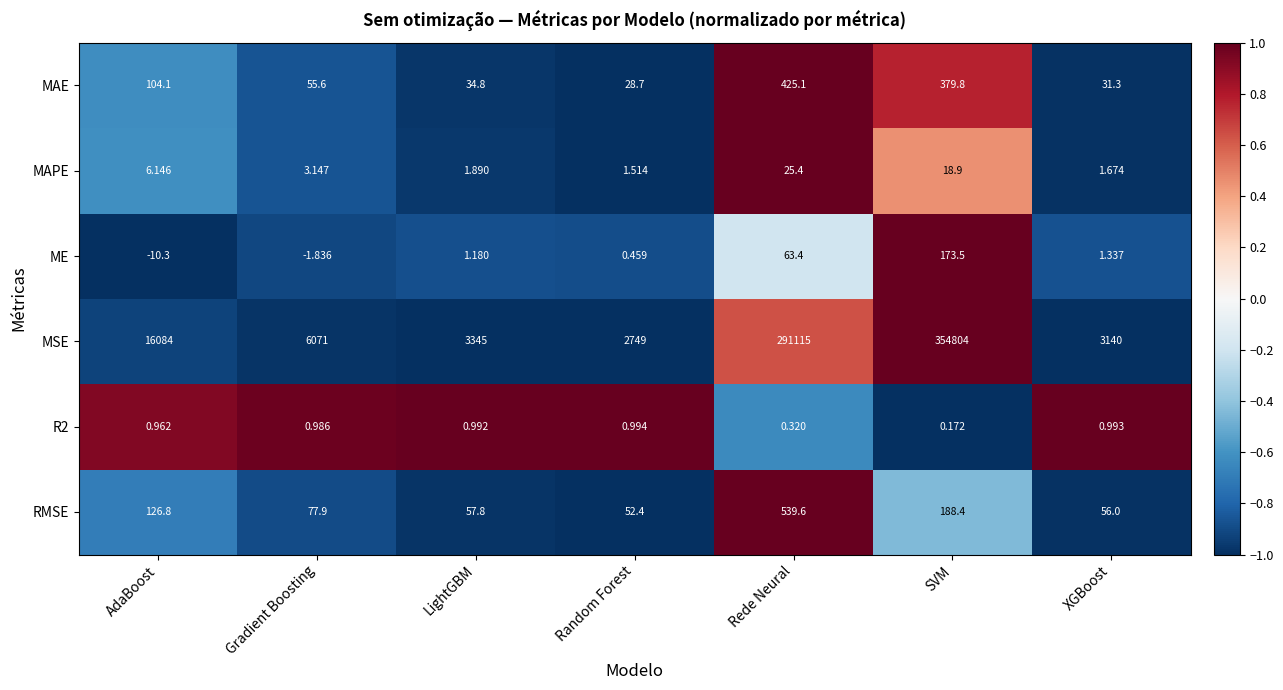

What is the greatest value displayed?

354804.0